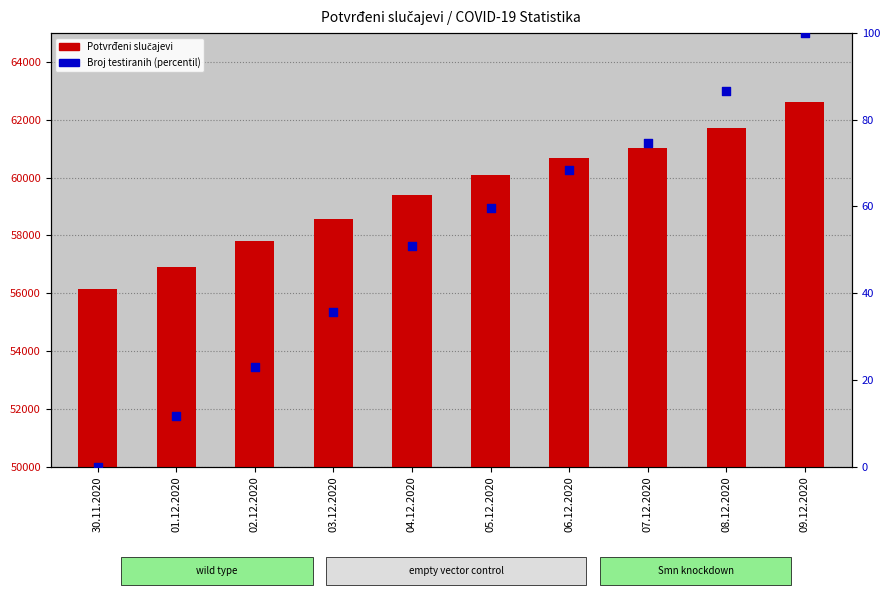

At how many categories does at least one series exceed 55623?

10